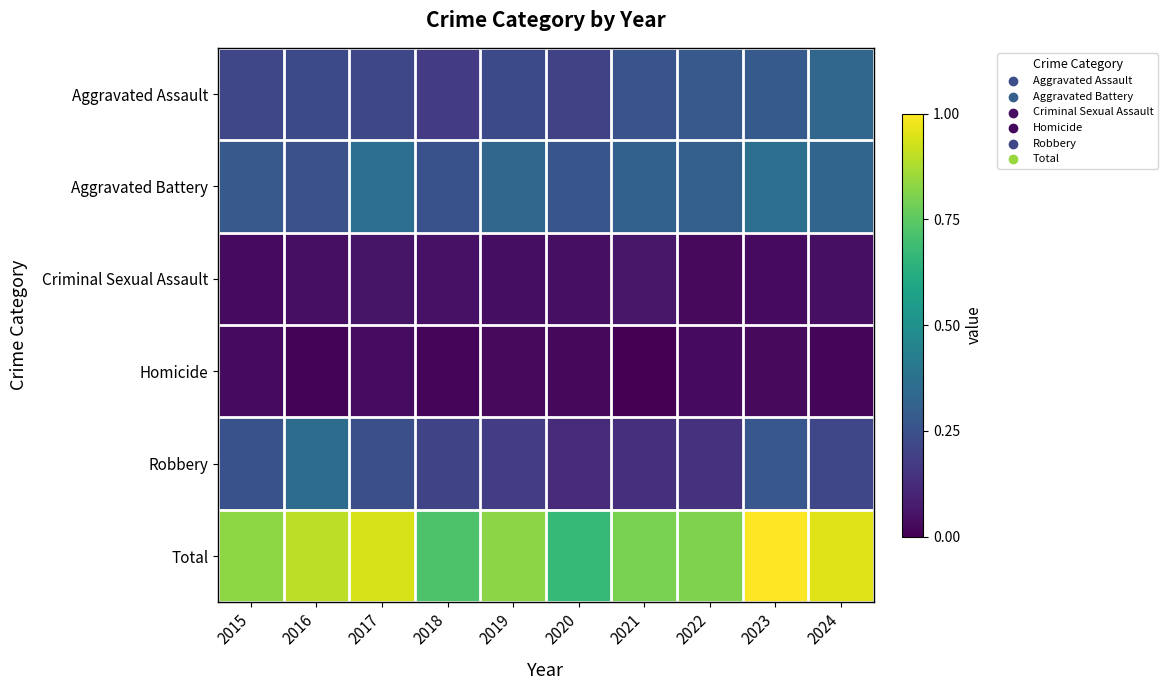

What is the total value across all series at 2015?

1.6